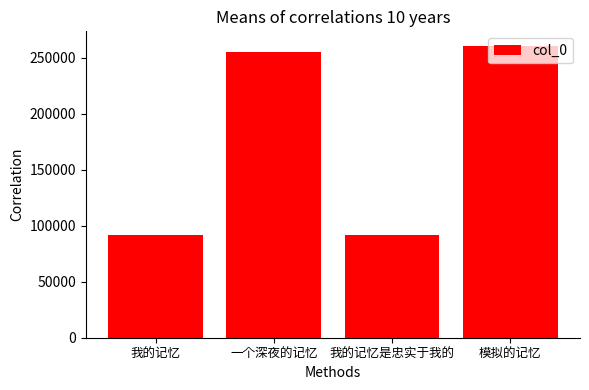

What is the label of the 1st bar from the right?

模拟的记忆